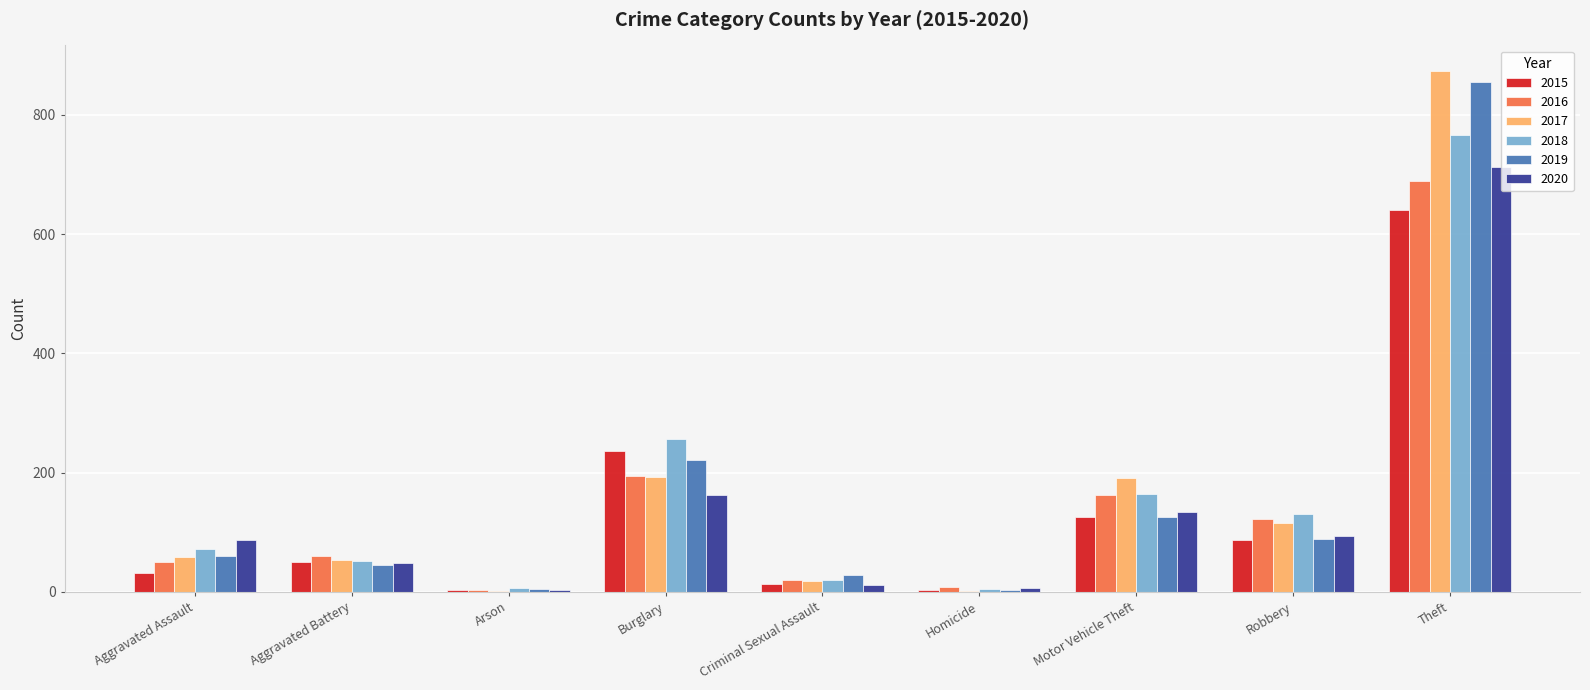

What is the sum of all 2019 values?

1433